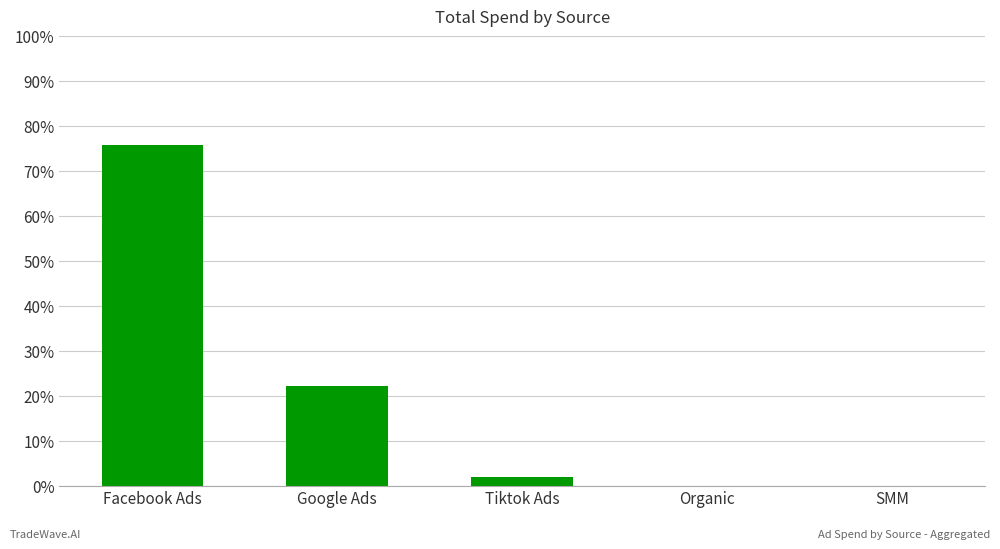

Which category has the highest value across all series?

Facebook Ads